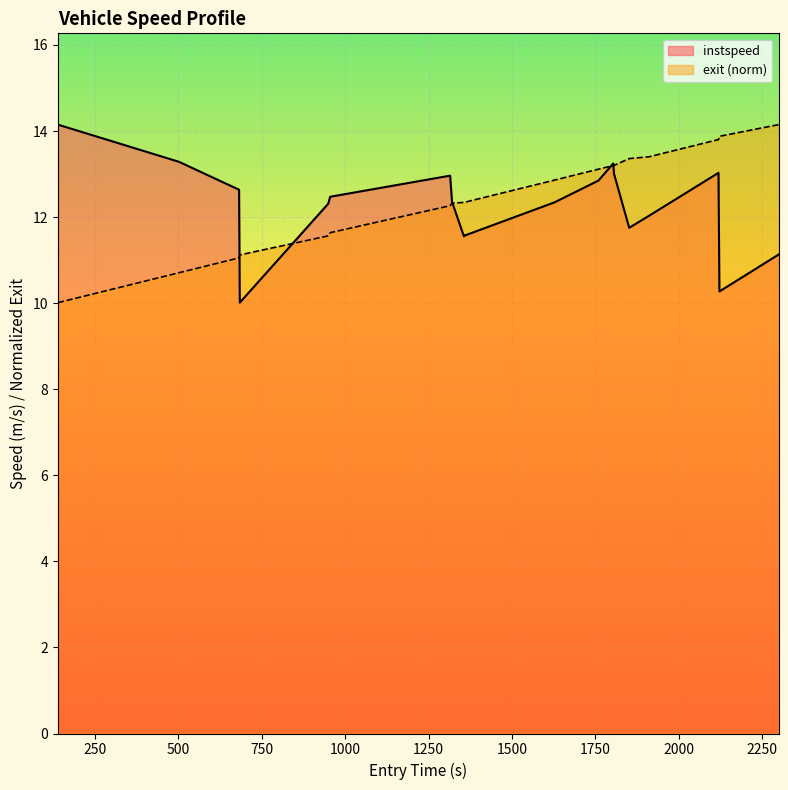

What is the maximum value shown in the chart?

14.1